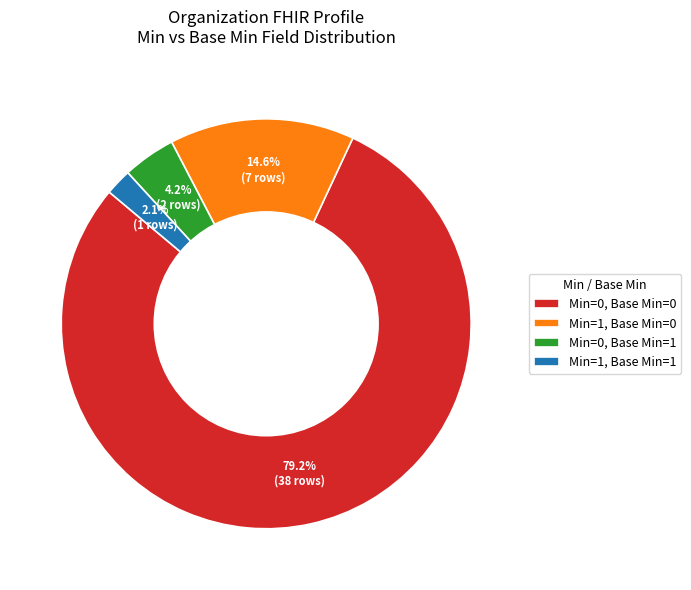

What is the largest slice in the pie chart?

Min=0, Base Min=0